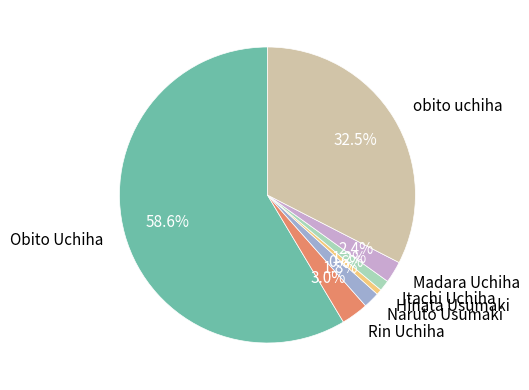

Which has a higher value, Itachi Uchiha or obito uchiha?

obito uchiha